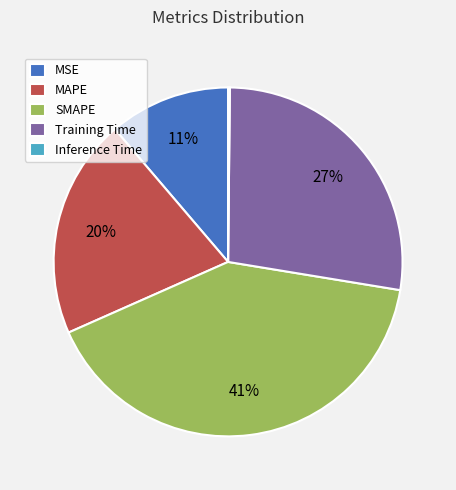

What percentage is the MSE slice, to the nearest percent?

11%